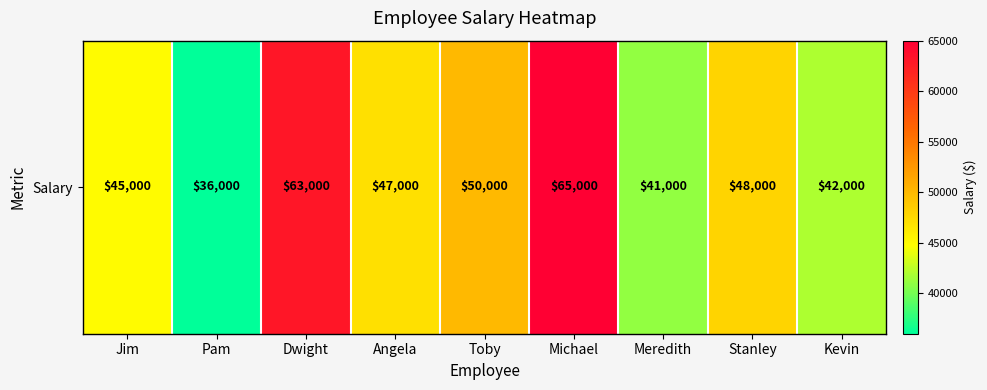

What is the sum of all values?

437000